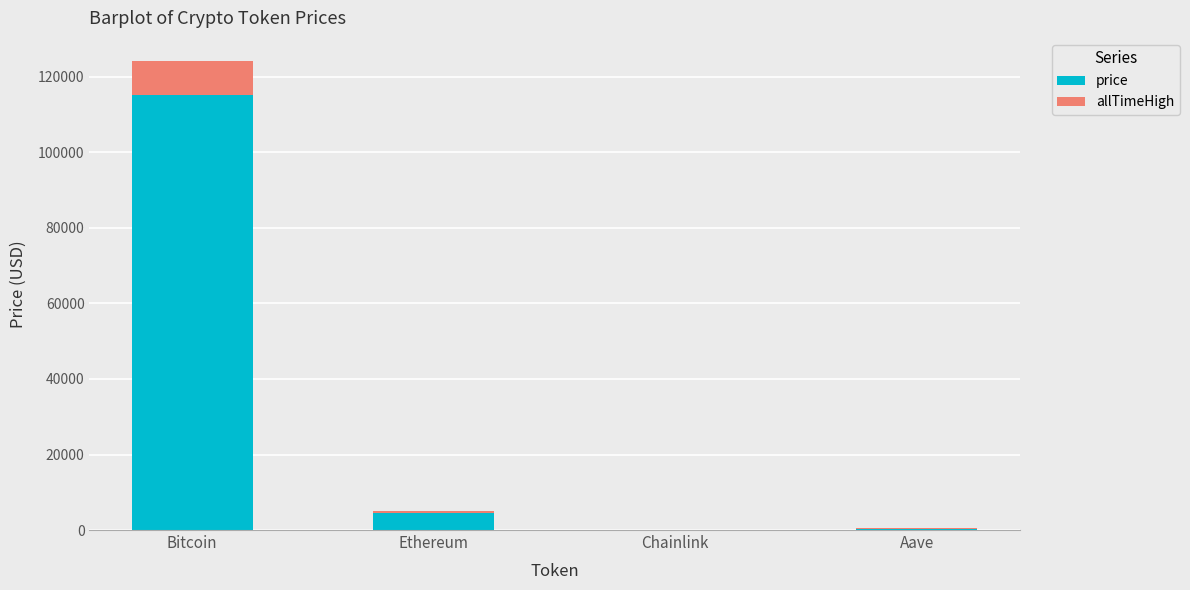

At which category is the sum across all series the highest?

Bitcoin